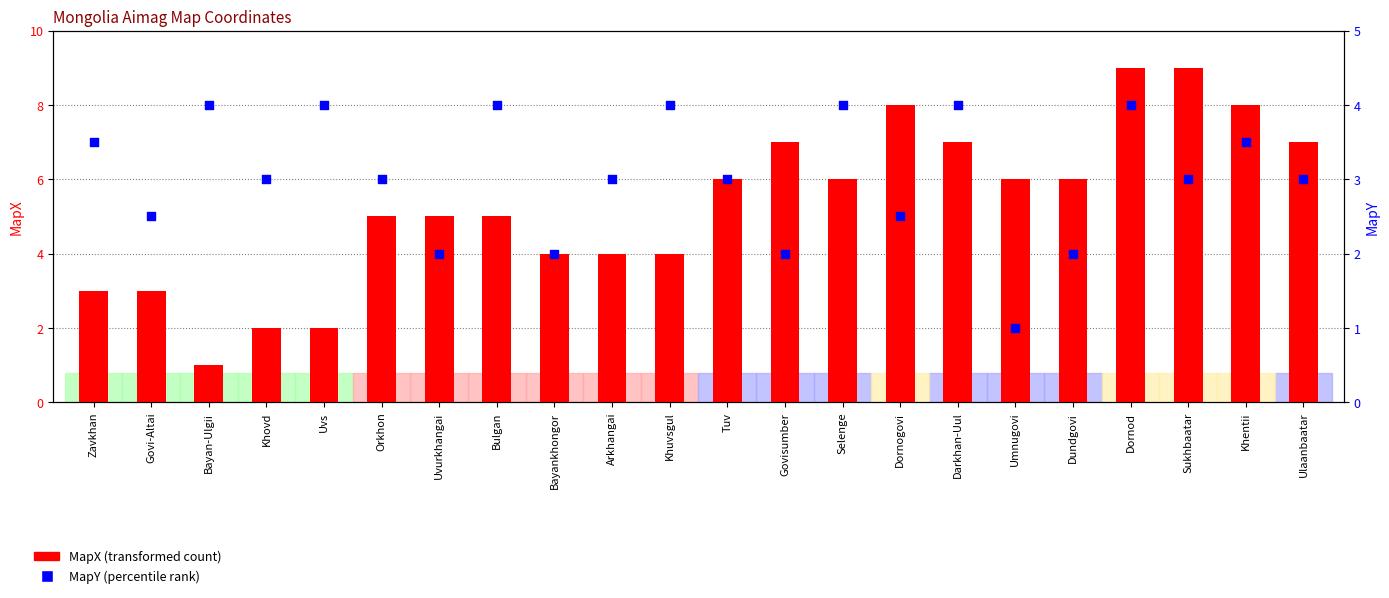

At how many categories does at least one series exceed 1?

22